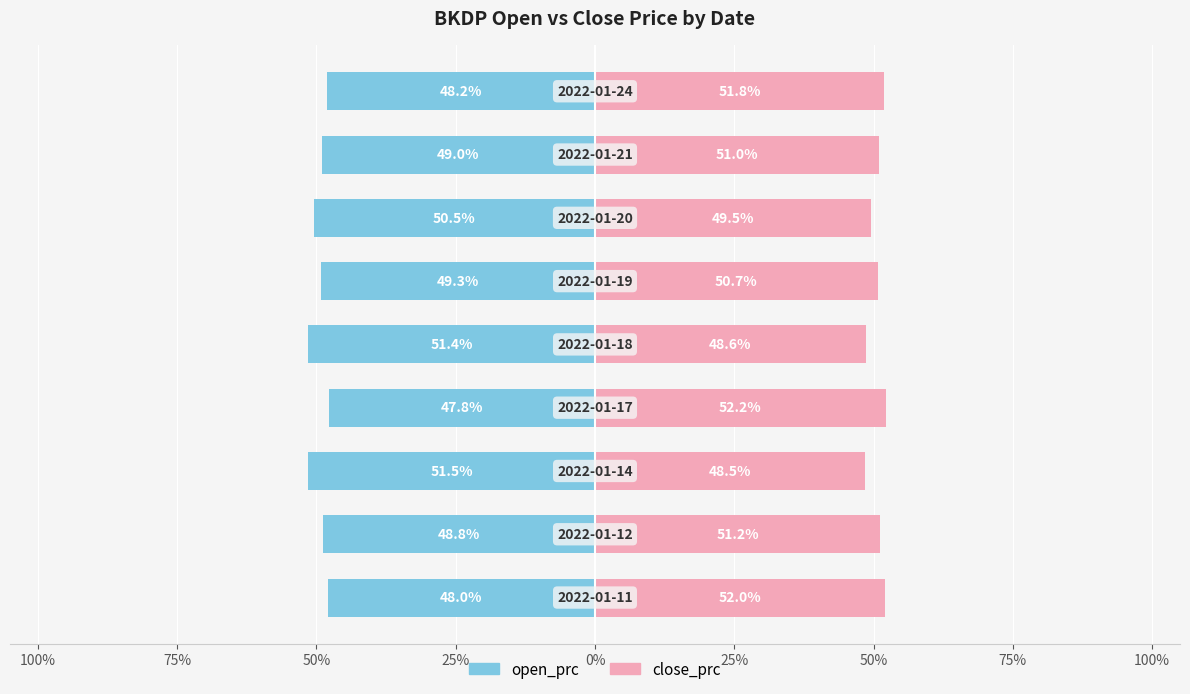

What are all the series names shown in the legend?

open_prc, close_prc